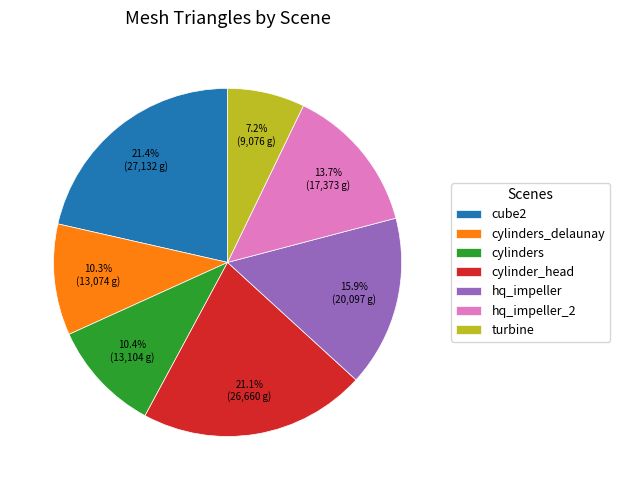

To the nearest percent, what is the difference between the largest and smallest slice percentages?

14%